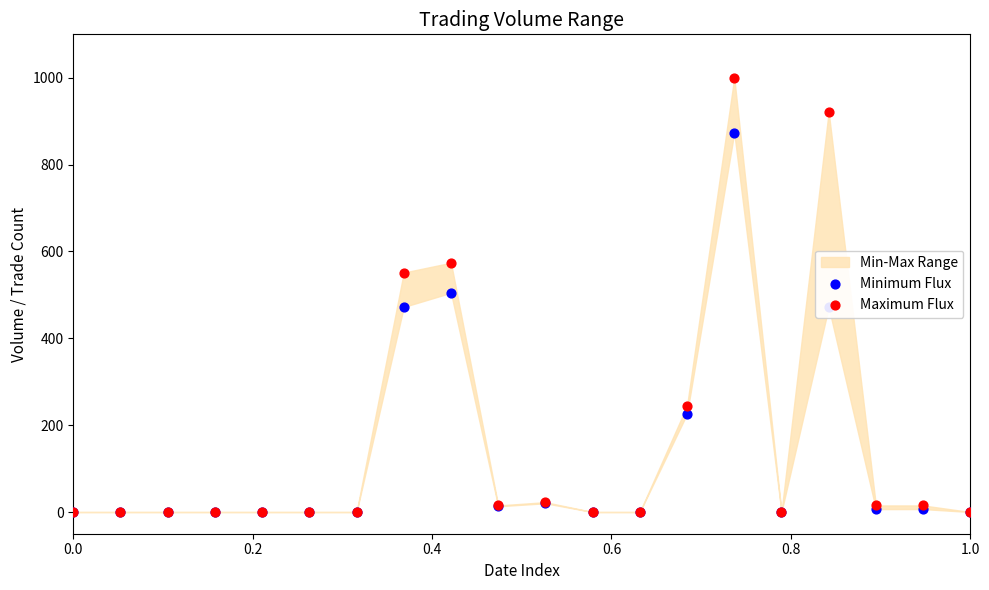

Which series contains the highest Y value?

Maximum Flux